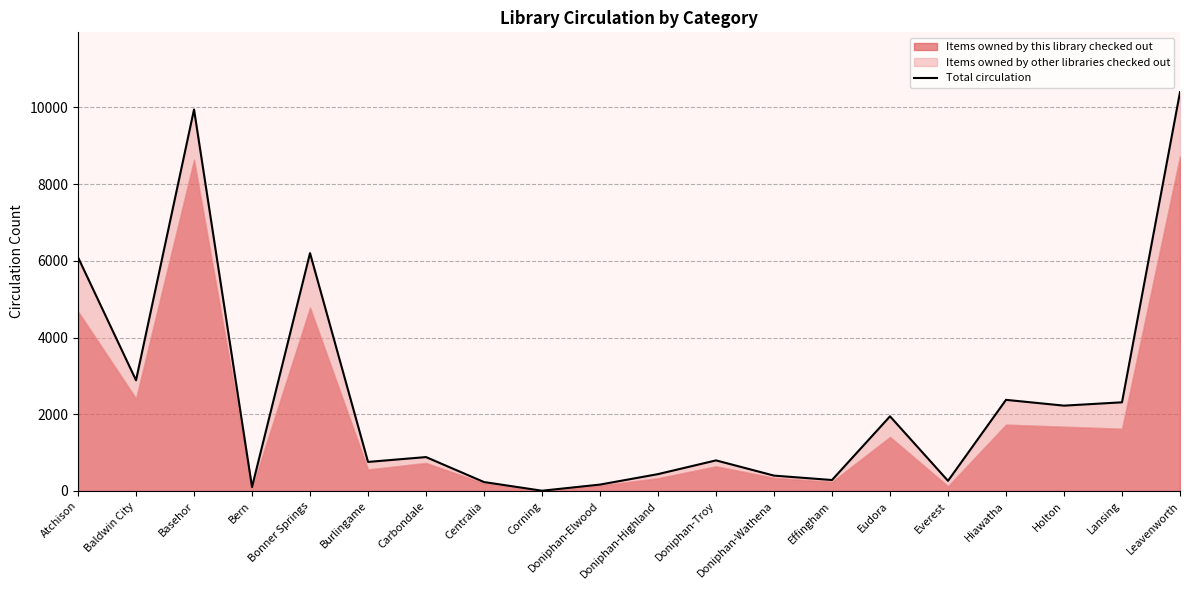

True or false: the data shows 9946 at Basehor.

True